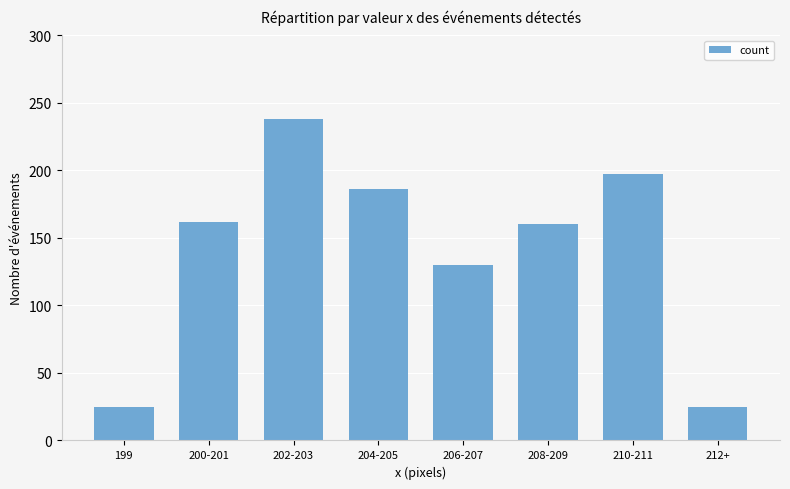

Are the bars horizontal?

No